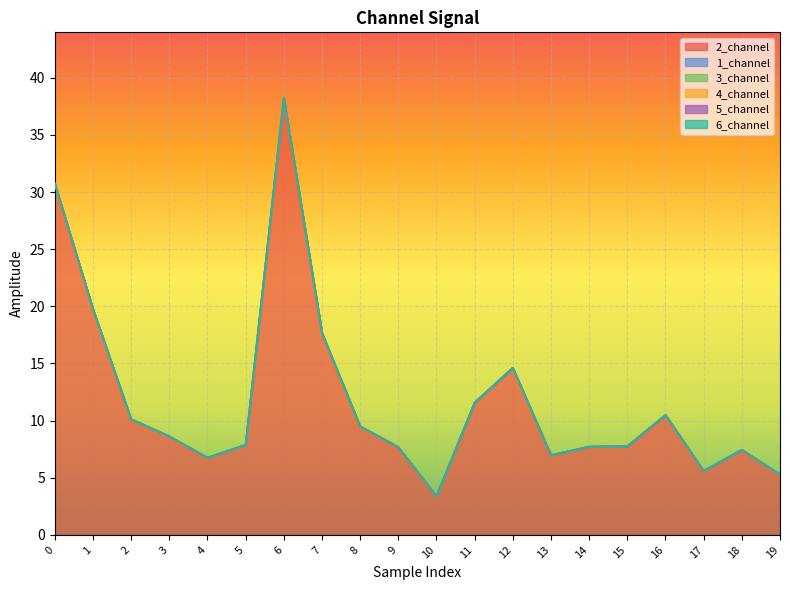

How many lines are shown in the chart?

6